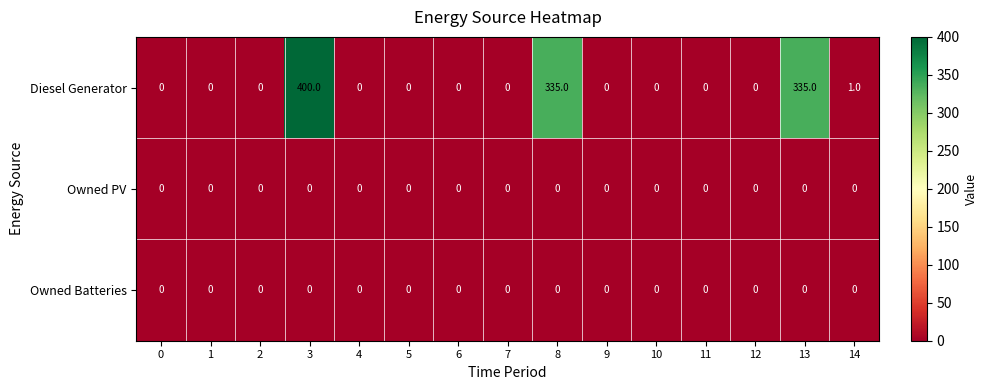

Which series has the widest spread of values?

Diesel Generator